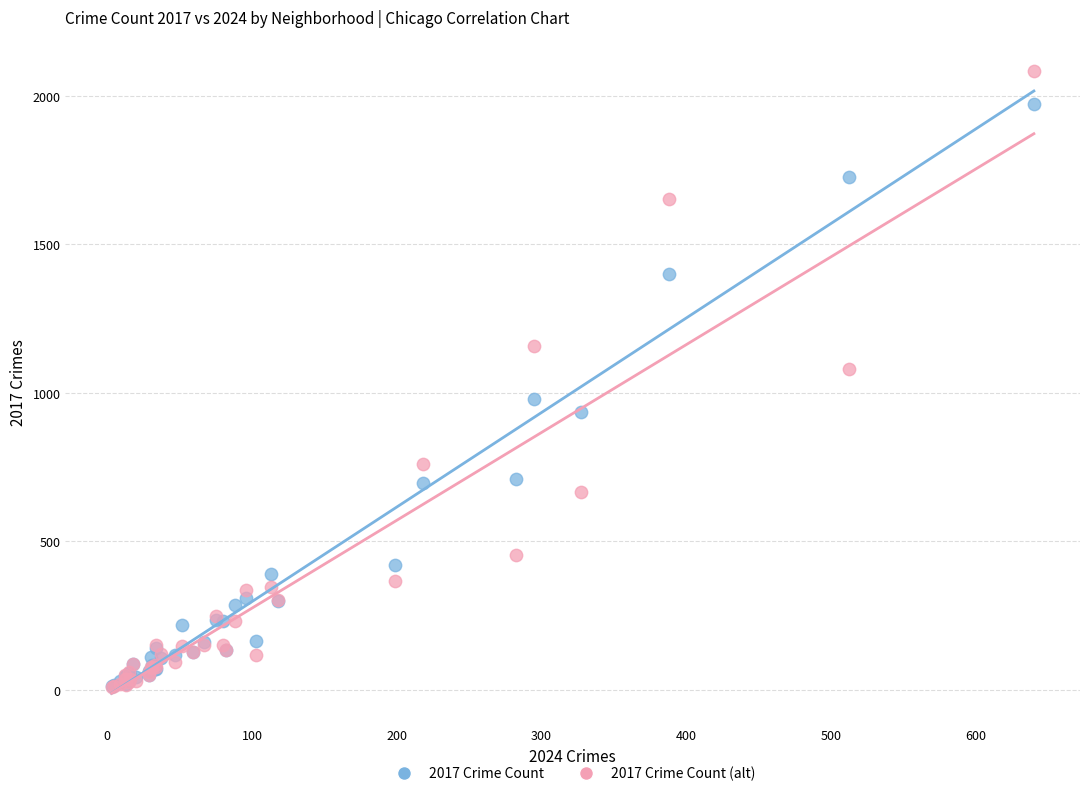

Across all series, what Y value is closest to 1047?

1081.0